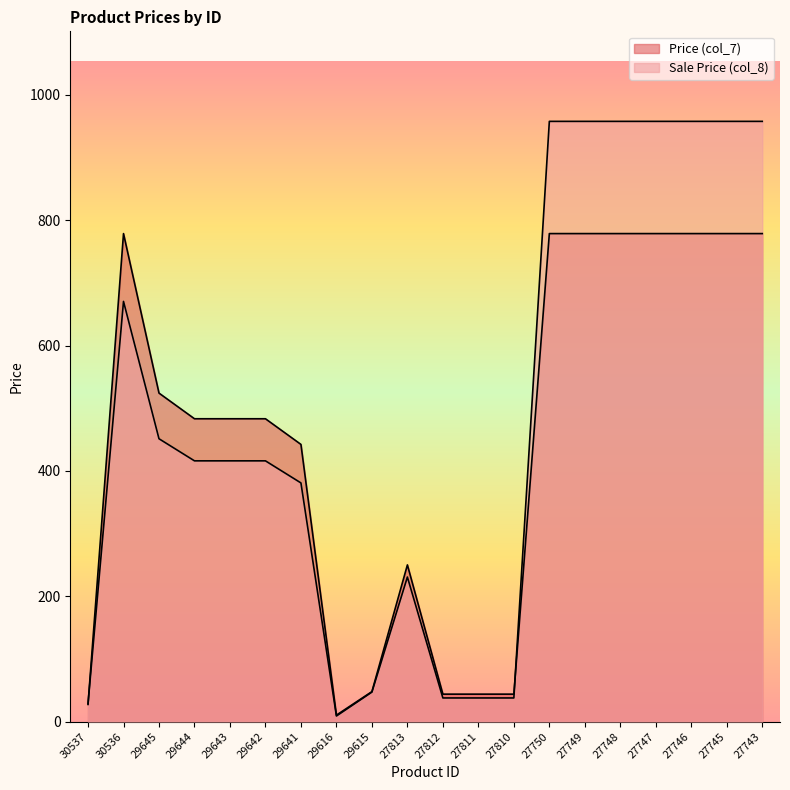

How many lines are shown in the chart?

2